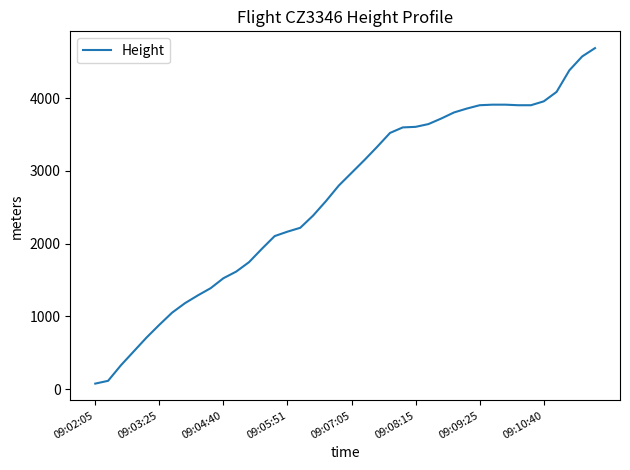

What is the greatest value displayed?

4686.3